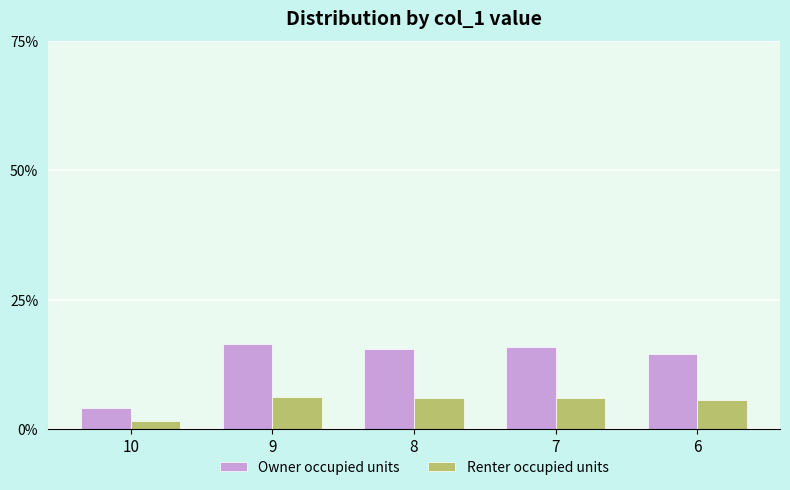

Rank the categories by Owner occupied units value from lowest to highest.

10, 6, 8, 7, 9